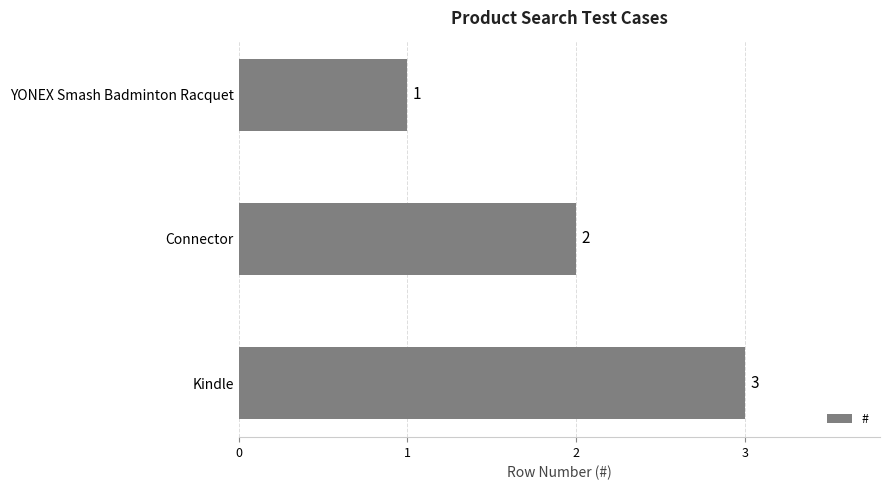

What position from the top is YONEX Smash Badminton Racquet?

1